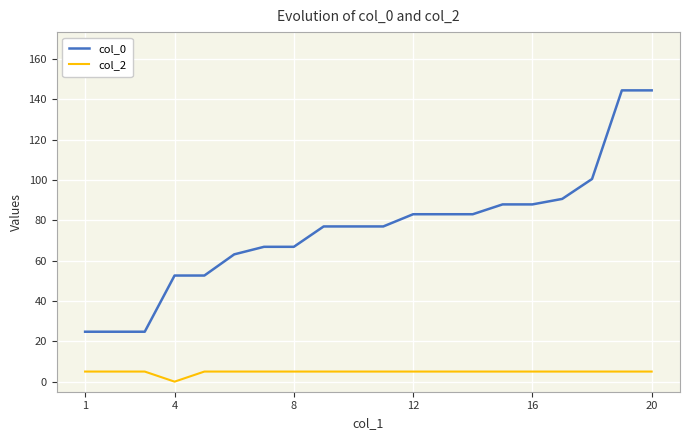

Which series has the largest total across all categories?

col_0